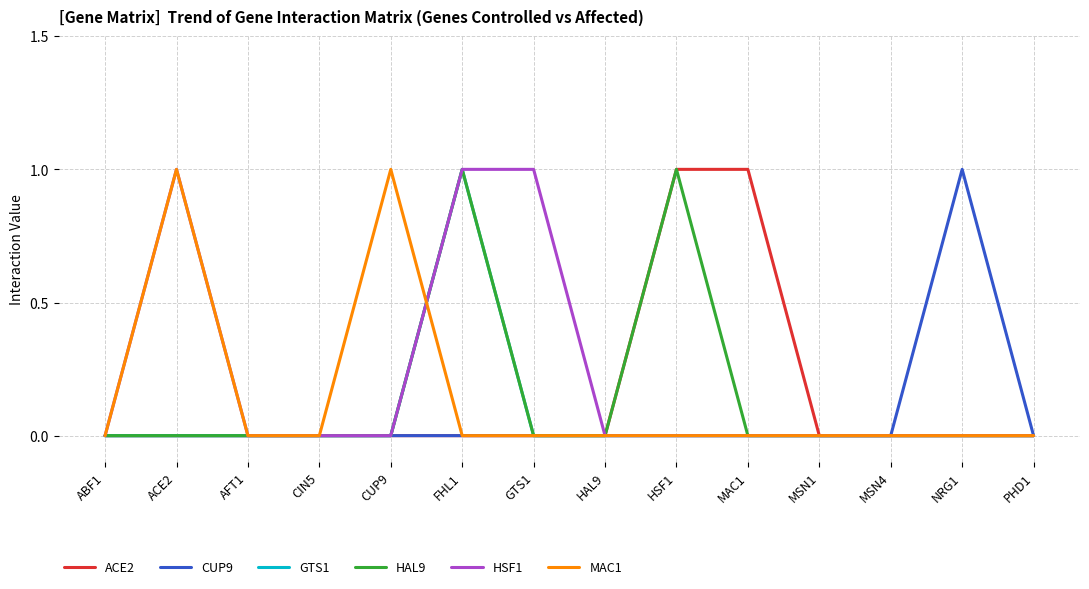

How many distinct data groups are displayed?

6